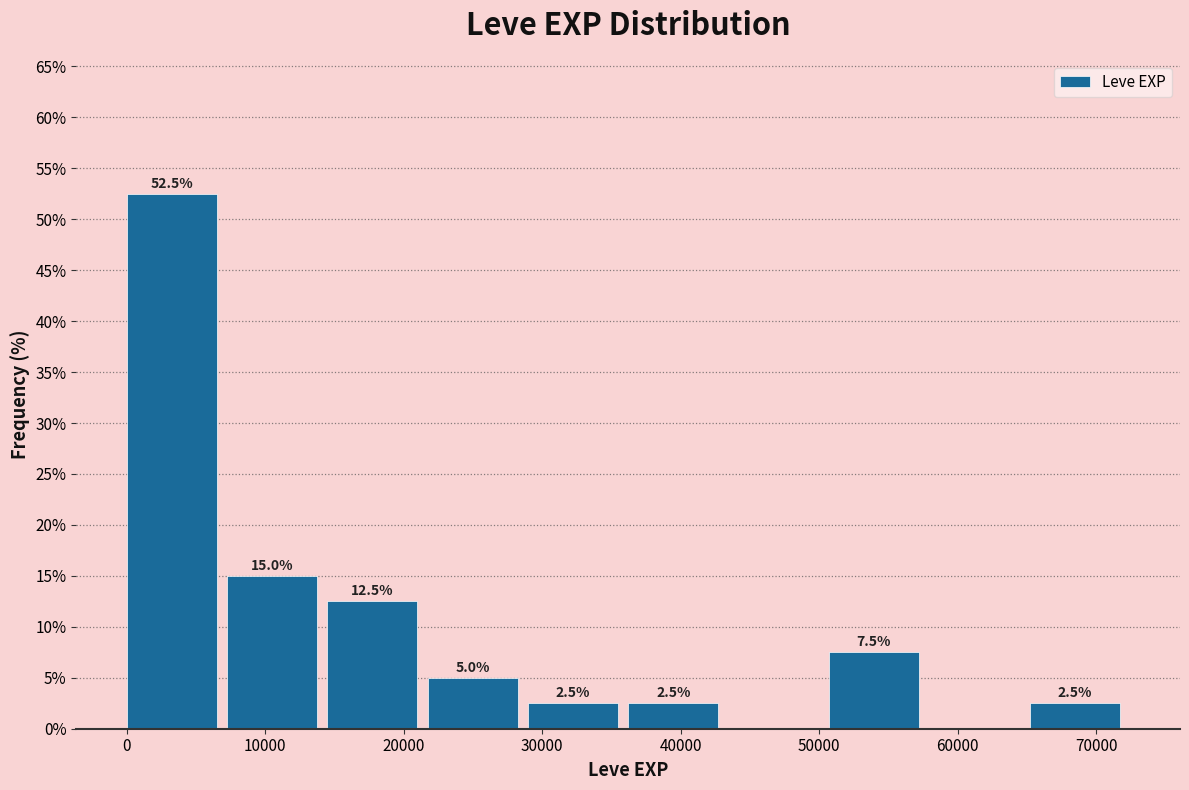

Over which range of the x-axis is the bar tallest?

0 to 7000